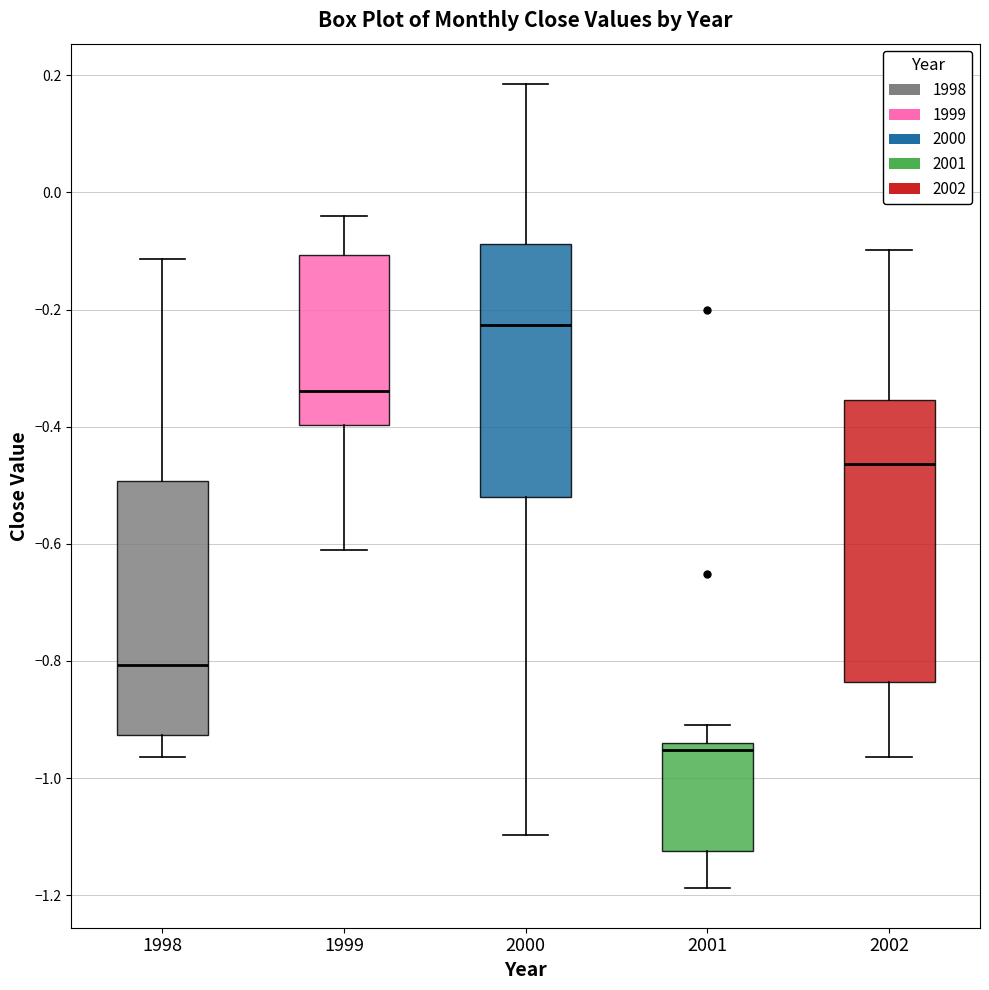

Where does the lower whisker of the box at x = 2001 end on the y-axis? The values are not printed on the chart, so give them approximately, as read against the axis.

-1.18